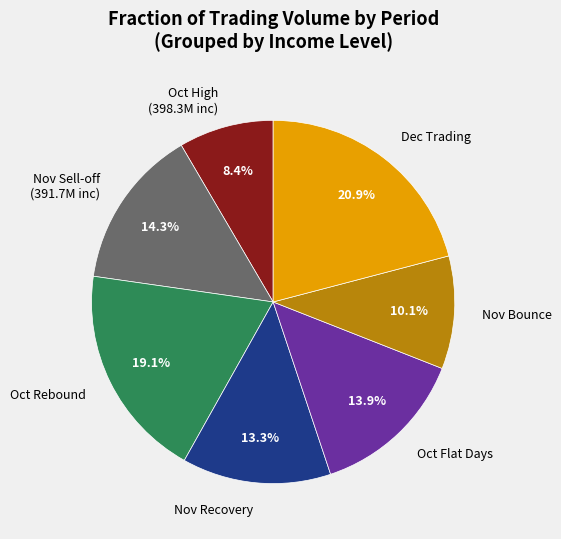

What percentage is NOT represented by Nov Recovery?

86.7%